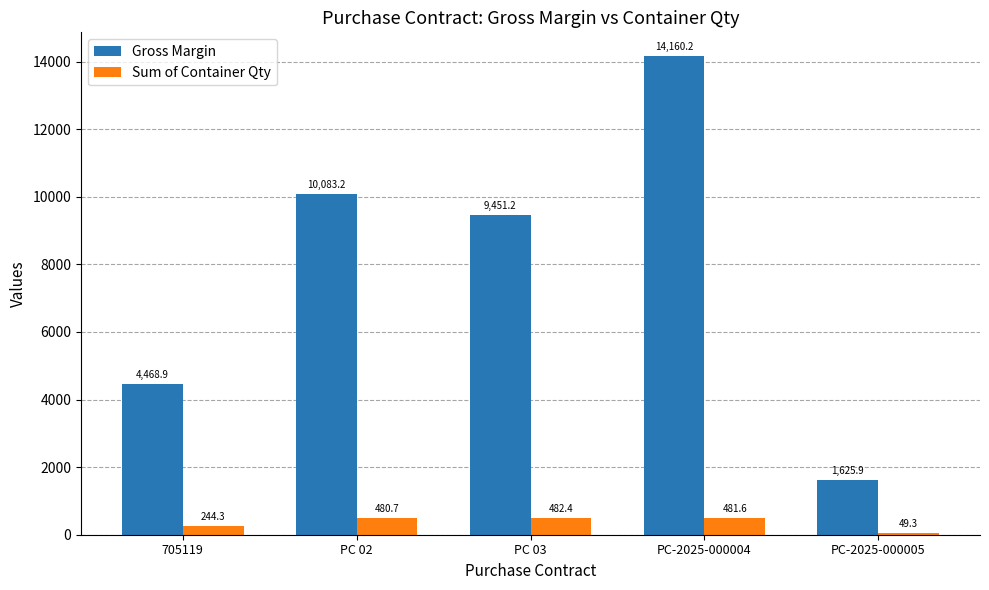

At PC-2025-000004, list the series in order from largest to smallest.

Gross Margin, Sum of Container Qty